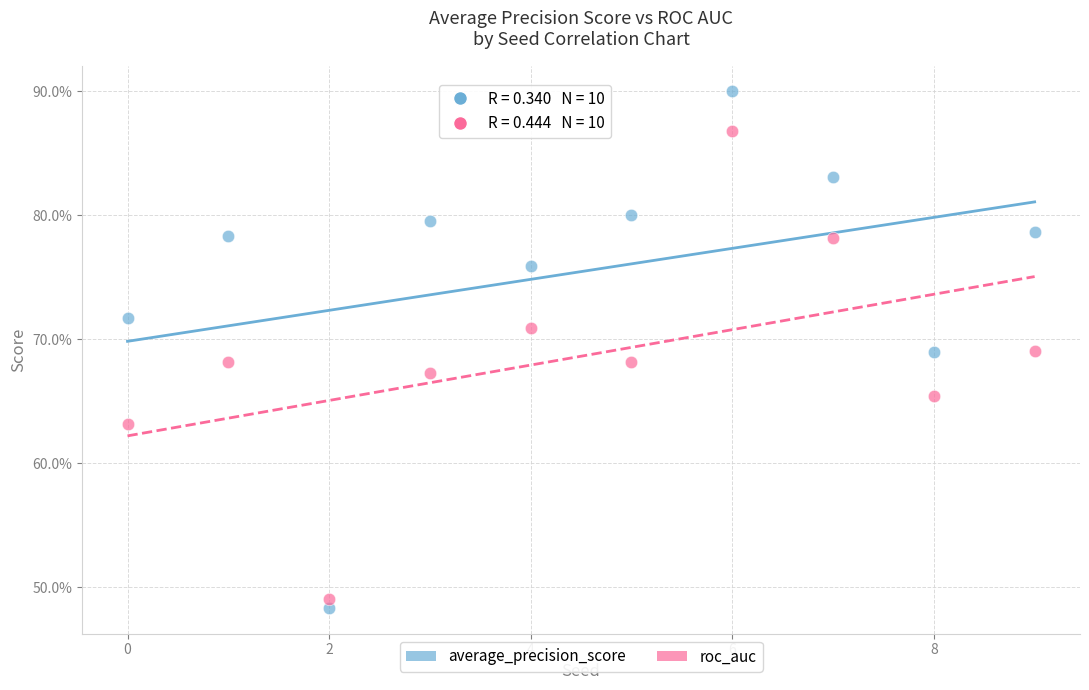

What are all the series names shown in the legend?

average_precision_score, roc_auc